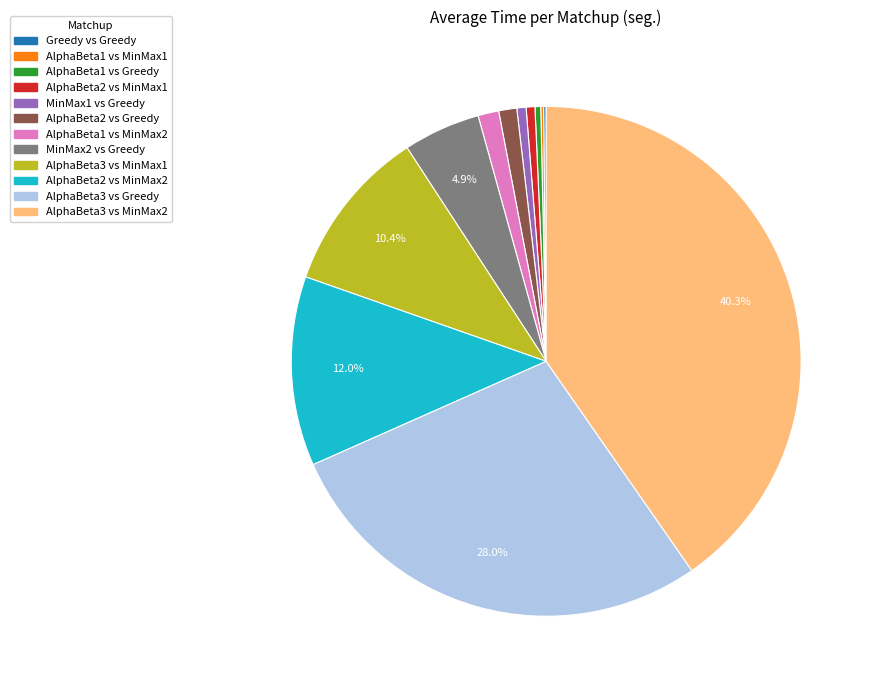

Does AlphaBeta2 vs Greedy account for over 50% of the chart?

No